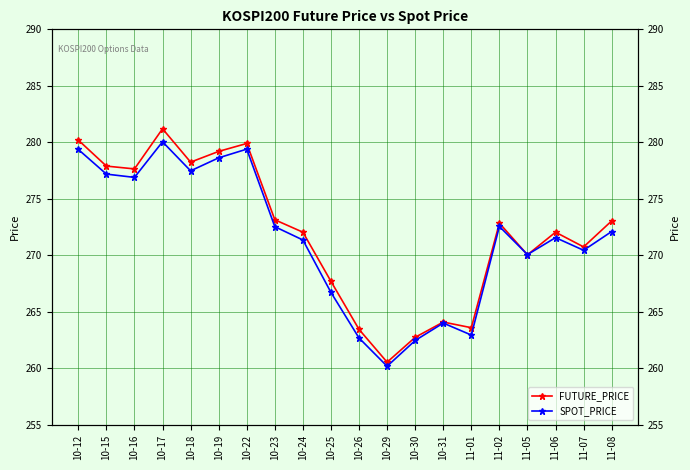

Where do SPOT_PRICE and FUTURE_PRICE first cross each other?

11-02 and 11-05